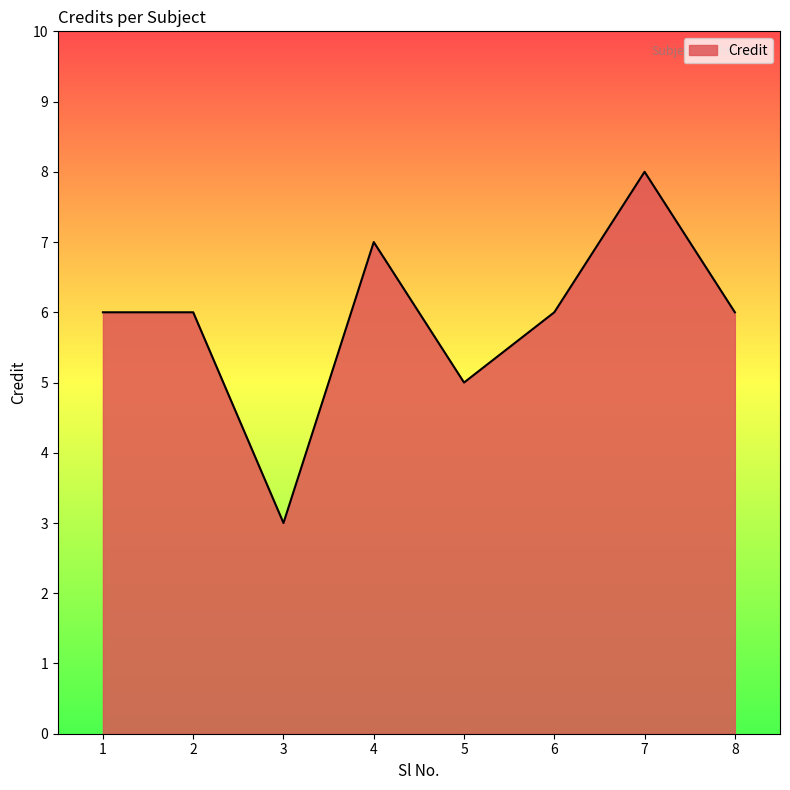

What value does the data have at 5?

5